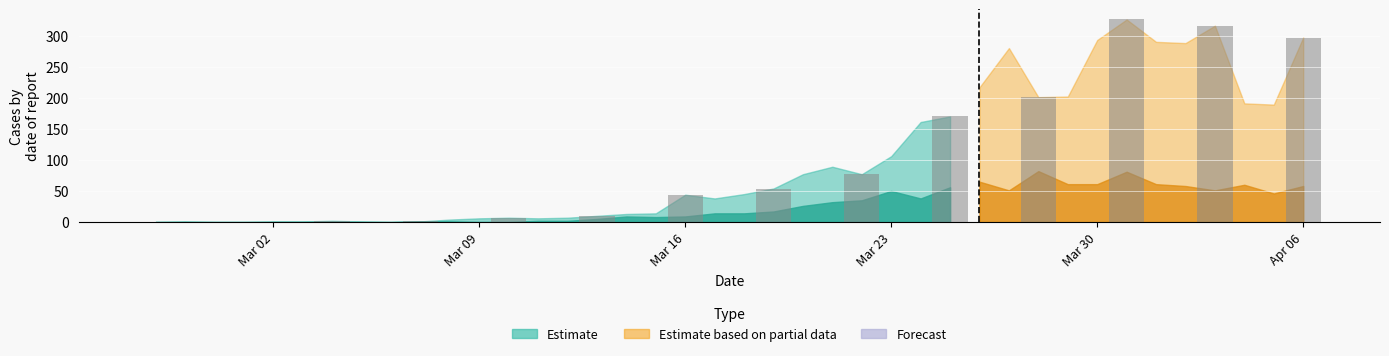

What is the greatest value displayed?

326